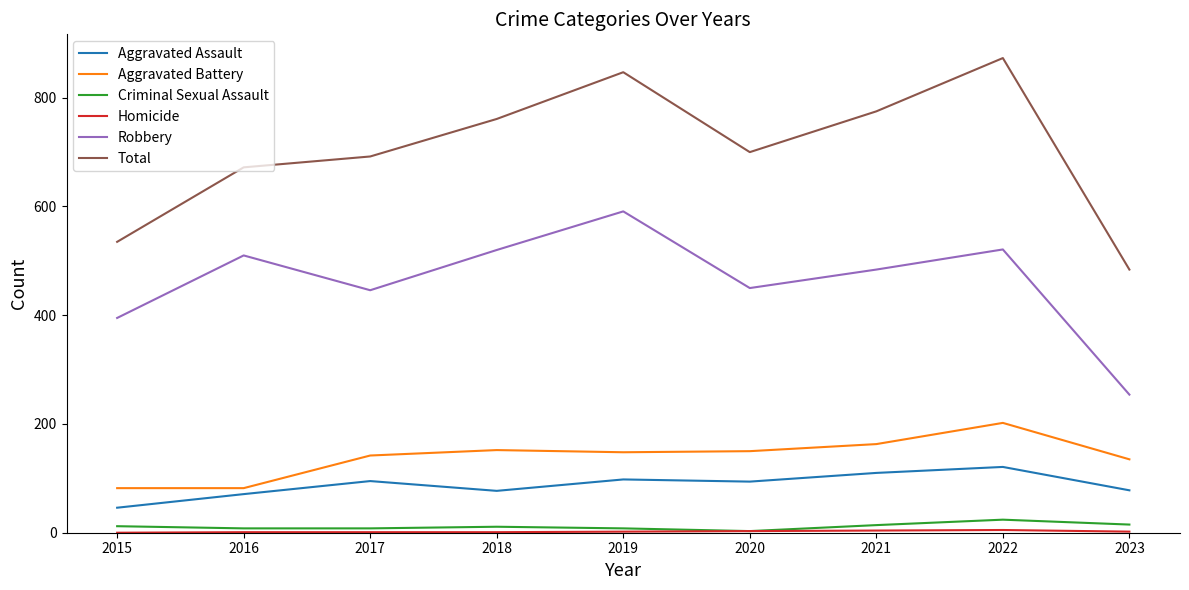

The Total series shows 178 at 2015. True or false?

False